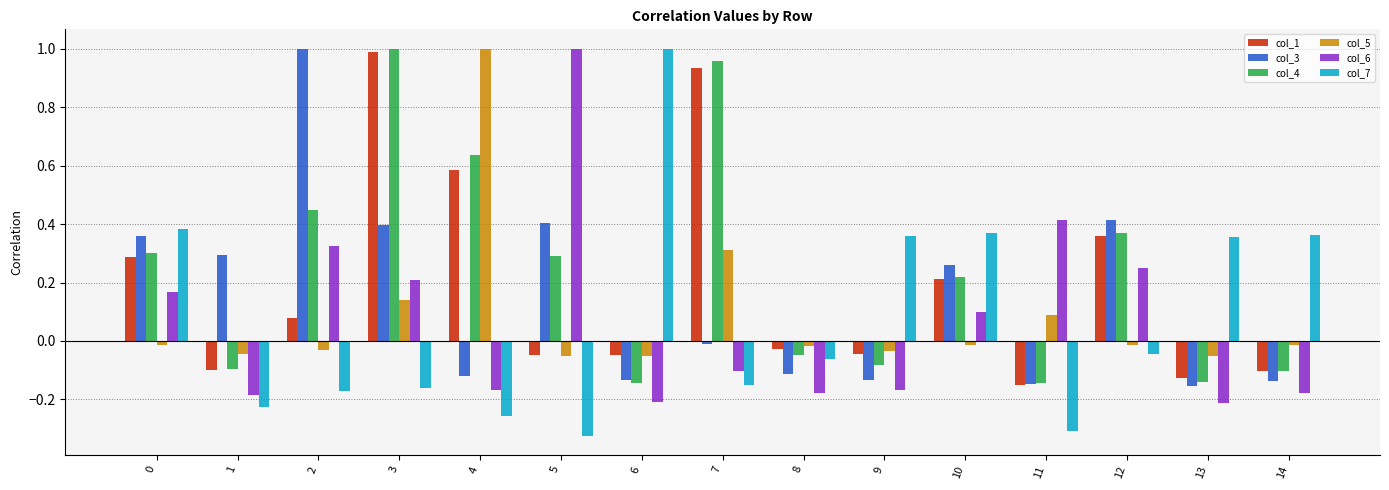

True or false: col_1 has a value of -0.1 at 13.

True